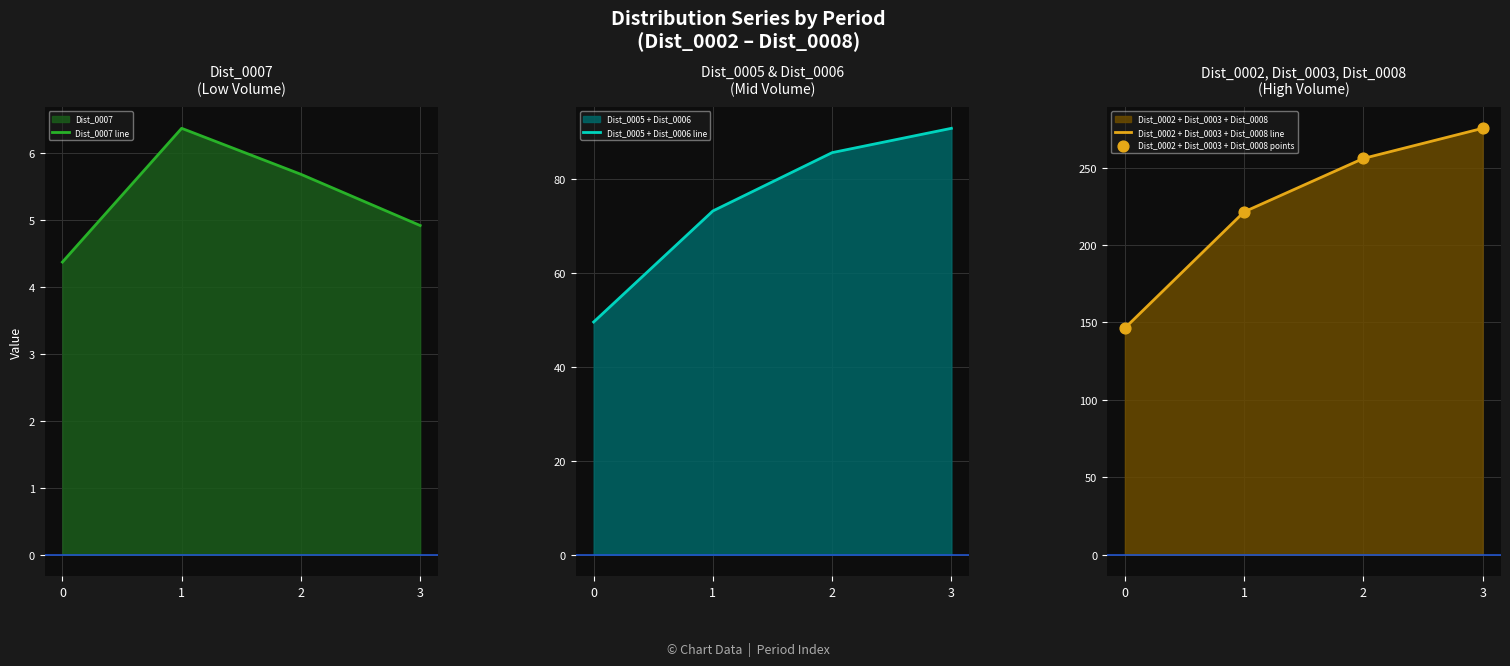

Is the value of Dist_0007 line at 1 greater than the value of Dist_0002 + Dist_0003 + Dist_0008 points at 1?

No